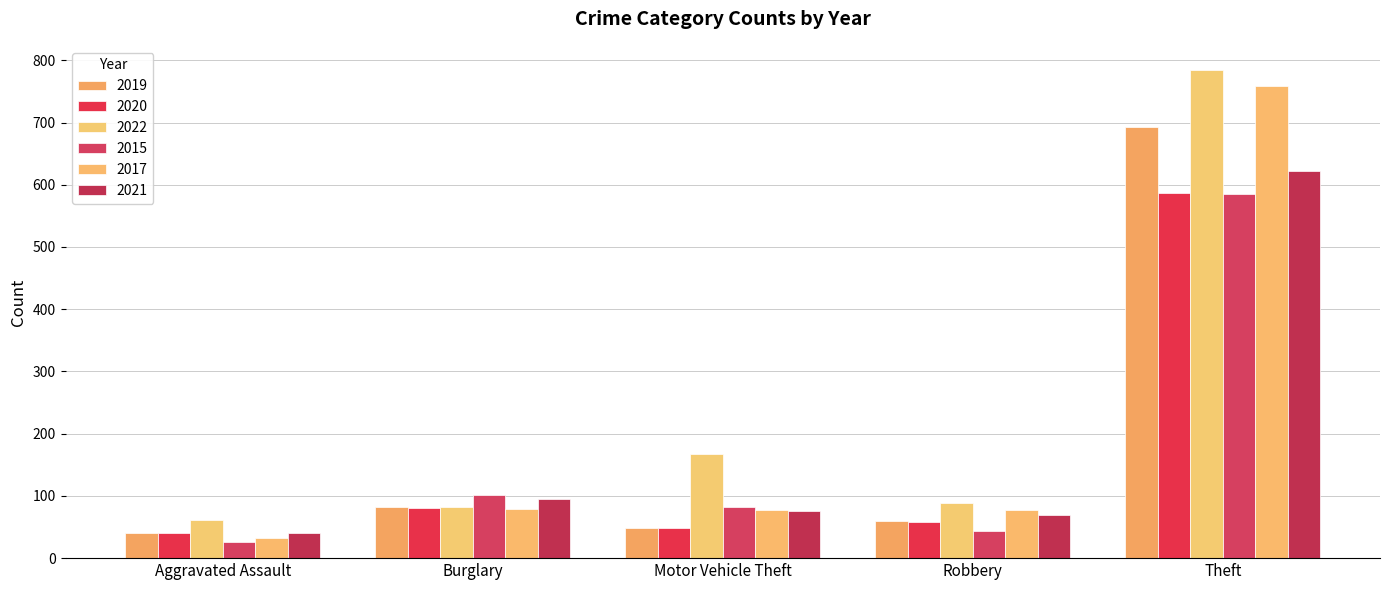

Count the number of data series in this chart.

6